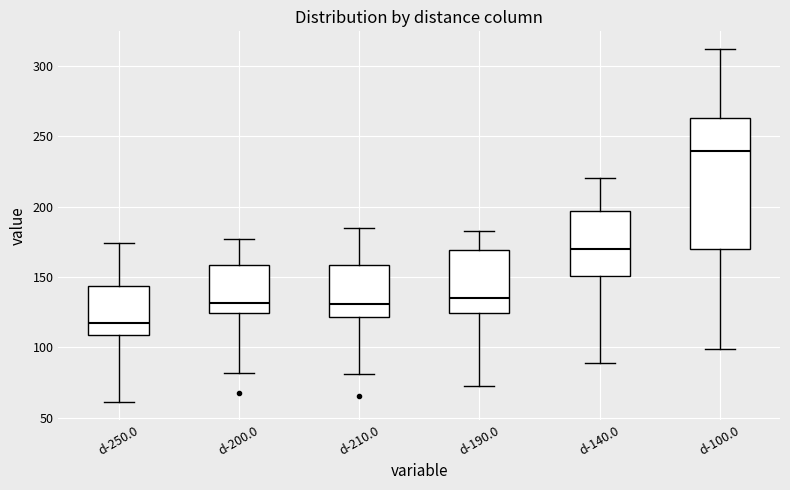

Comparing the boxes themselves (not the whiskers), which one is the tallest?

d-100.0